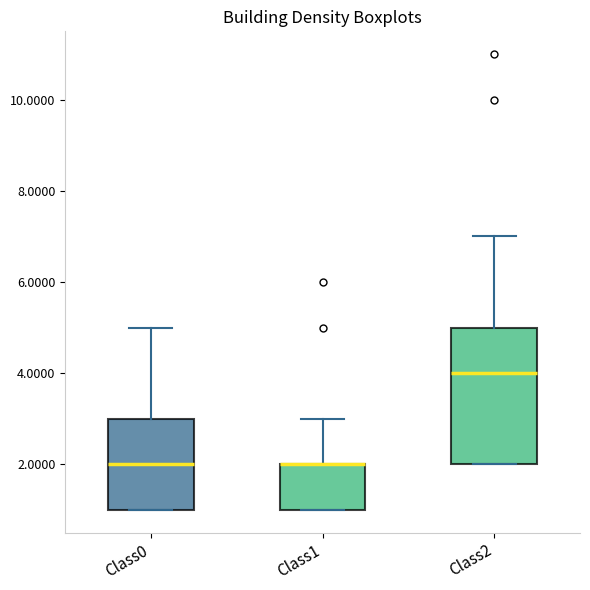

Reading left to right, transcribe this box plot: for each box, give where its median line is, the range the box spans, and where its two whiskers end, as read against the y-axis. The values are not printed on the chart, so give them approximately, as read against the axis.

Class0: median 2, box 1 to 3, whiskers 1 to 5
Class1: median 2 (drawn on the box's upper edge), box 1 to 2, whiskers 1 to 3
Class2: median 4, box 2 to 5, whiskers 2 to 7